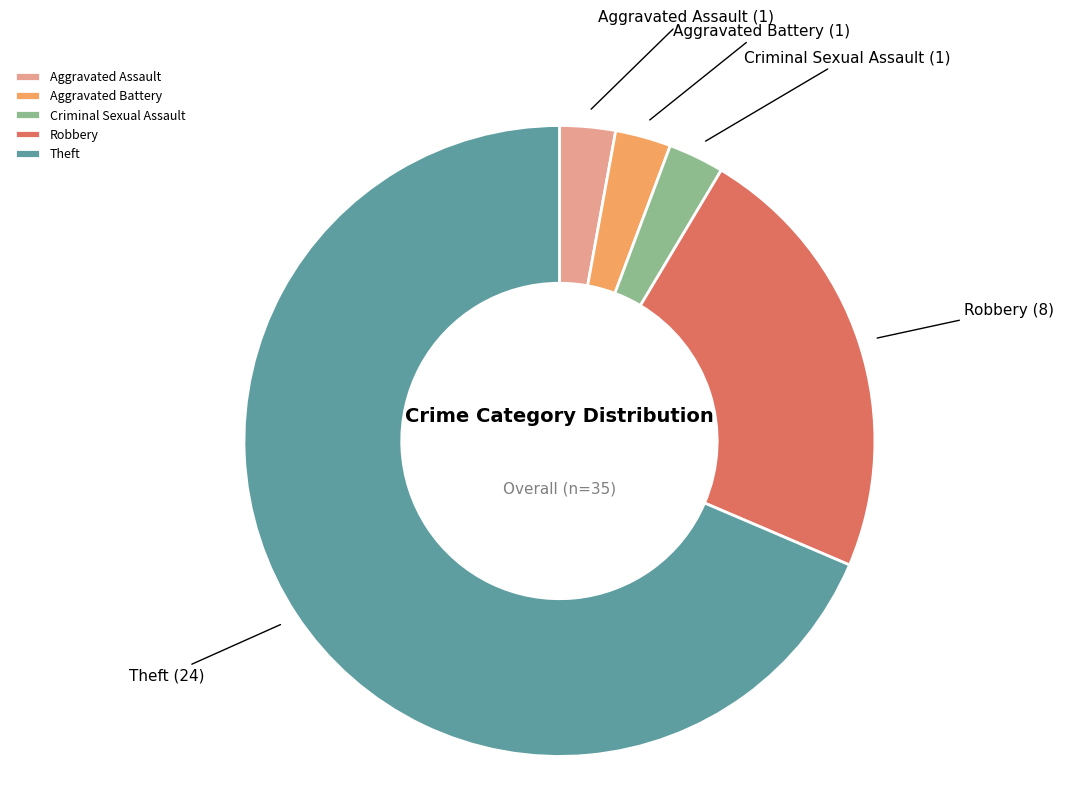

Does Aggravated Assault account for over 50% of the chart?

No